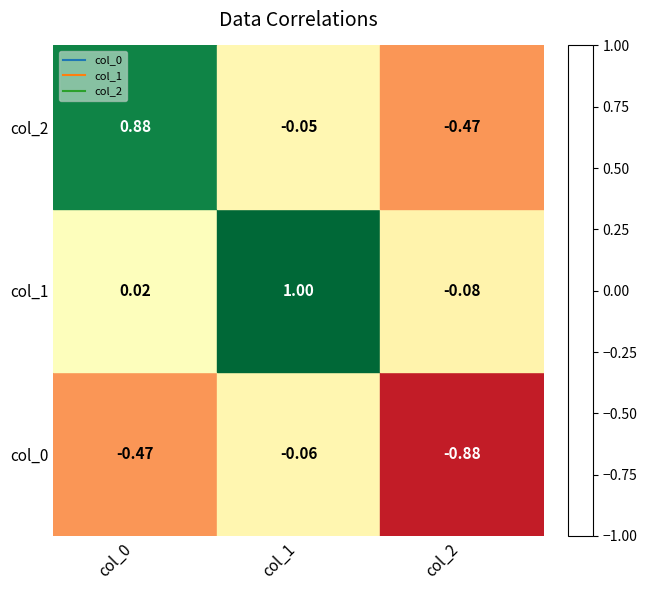

Is the value of col_2 at col_2 greater than the value of col_1 at col_2?

No